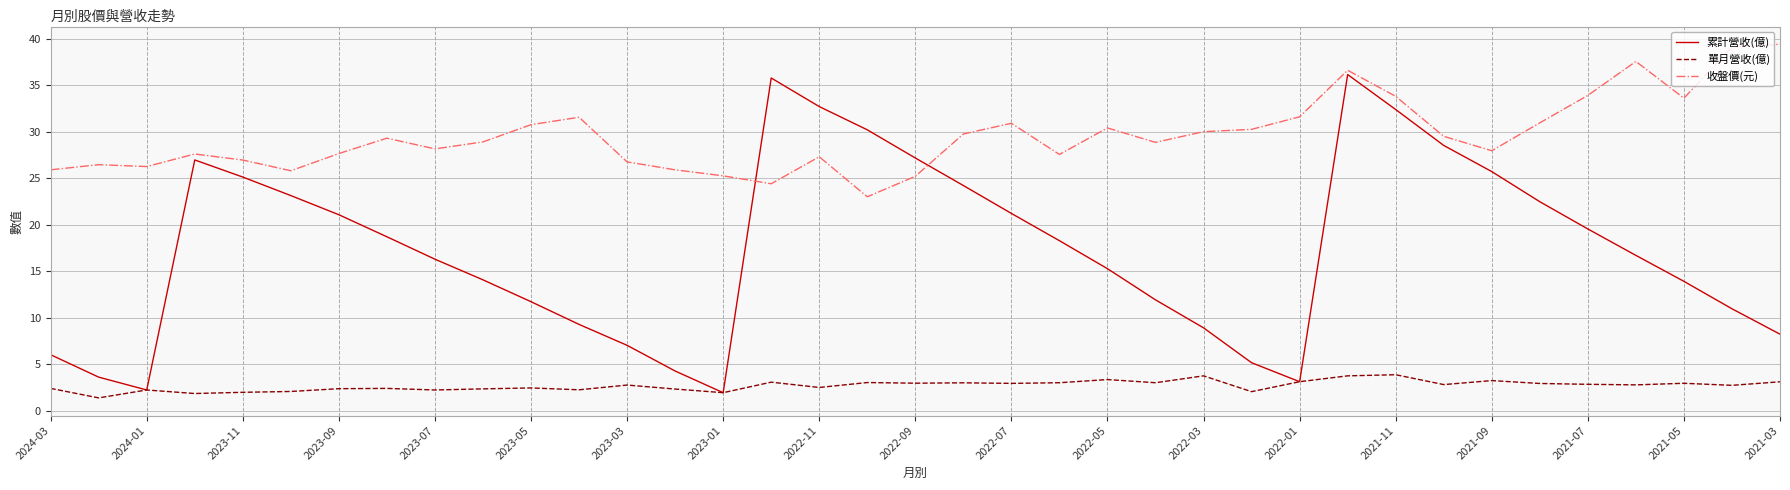

Which series has the widest spread of values?

累計營收(億)